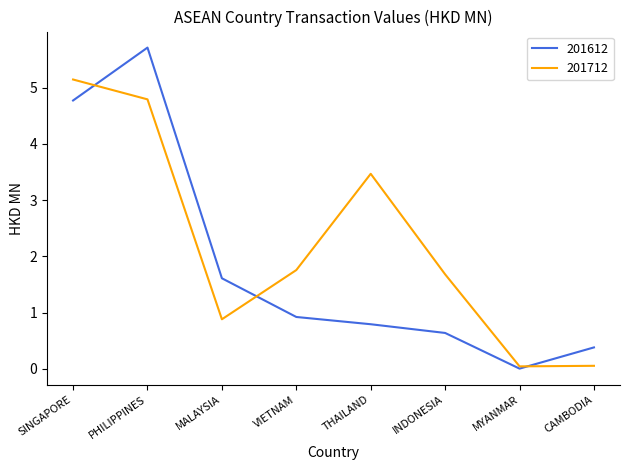

List the labels in order of 201612 value, smallest first.

MYANMAR, CAMBODIA, INDONESIA, THAILAND, VIETNAM, MALAYSIA, SINGAPORE, PHILIPPINES